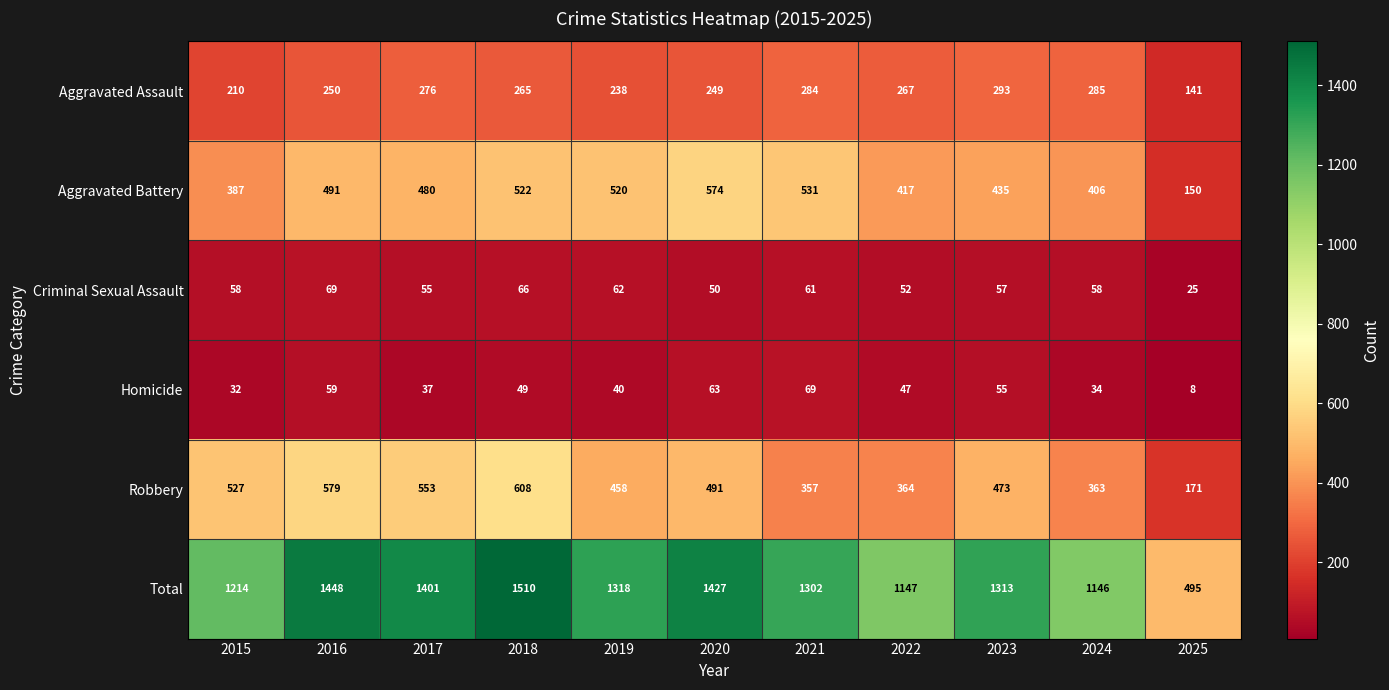

How many categories are shown in the chart?

11